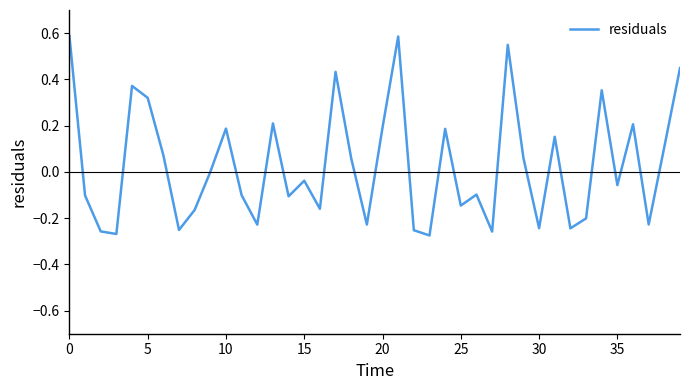

Where is the data nearest to the value 0?

9